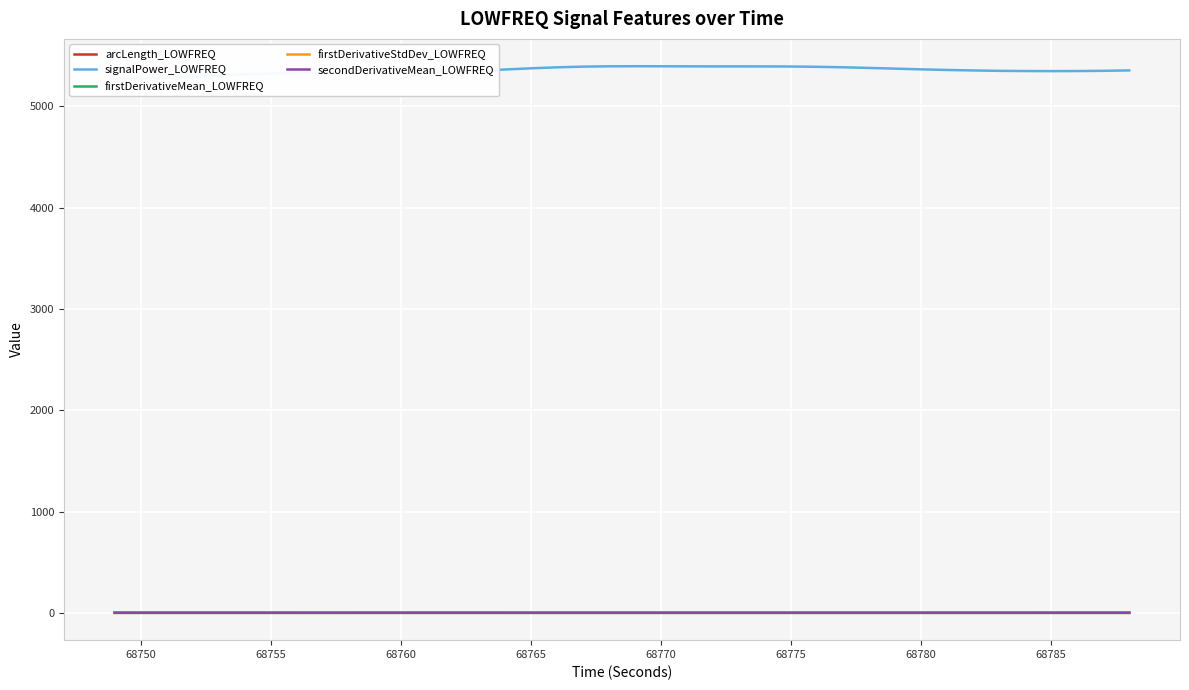

True or false: firstDerivativeMean_LOWFREQ and firstDerivativeStdDev_LOWFREQ intersect in this chart.

False